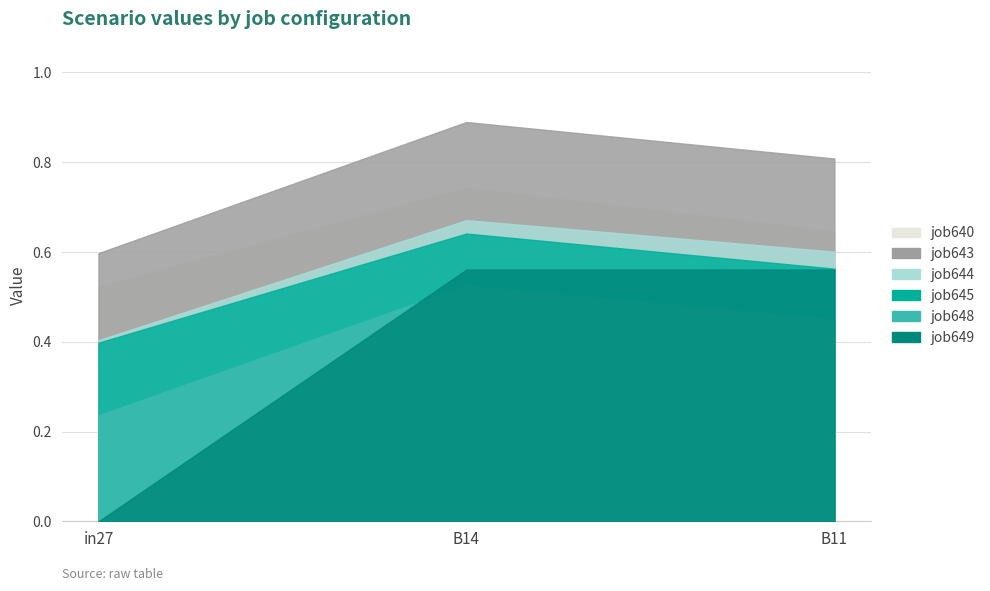

What is the sum of the job648_scenario1_1352 values at B11 and in27?

0.7